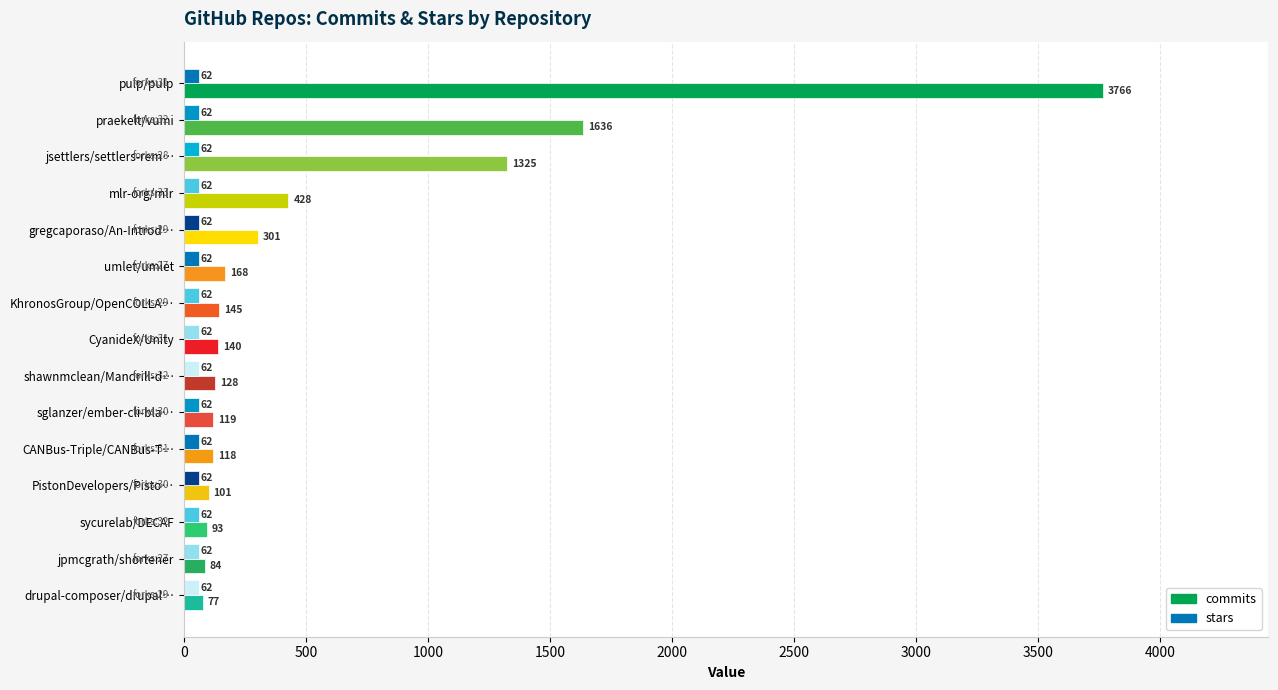

At which label is commits closest to 1921?

praekelt/vumi